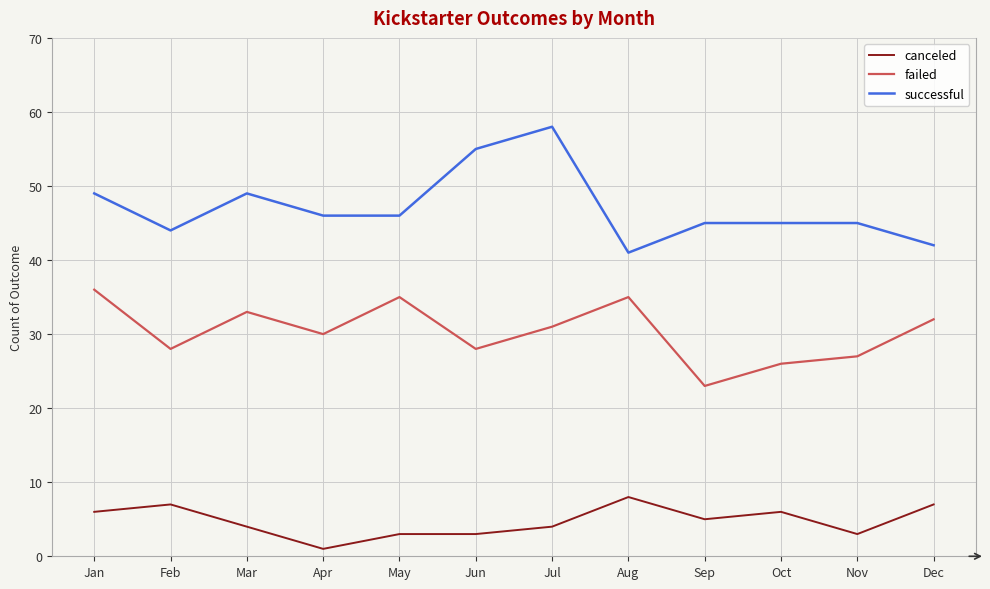

Reading left to right, list all the values displayed in this chart.

canceled: Jan=6	Feb=7	Mar=4	Apr=1	May=3	Jun=3	Jul=4	Aug=8	Sep=5	Oct=6	Nov=3	Dec=7
failed: Jan=36	Feb=28	Mar=33	Apr=30	May=35	Jun=28	Jul=31	Aug=35	Sep=23	Oct=26	Nov=27	Dec=32
successful: Jan=49	Feb=44	Mar=49	Apr=46	May=46	Jun=55	Jul=58	Aug=41	Sep=45	Oct=45	Nov=45	Dec=42